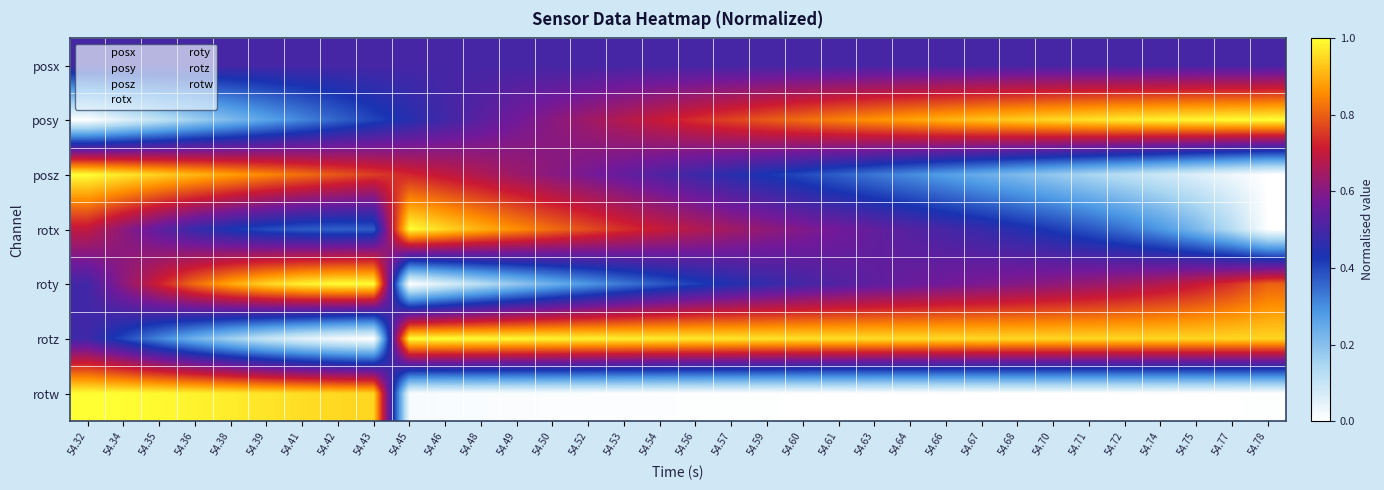

What is the total value across all series at 54.67?

3.7